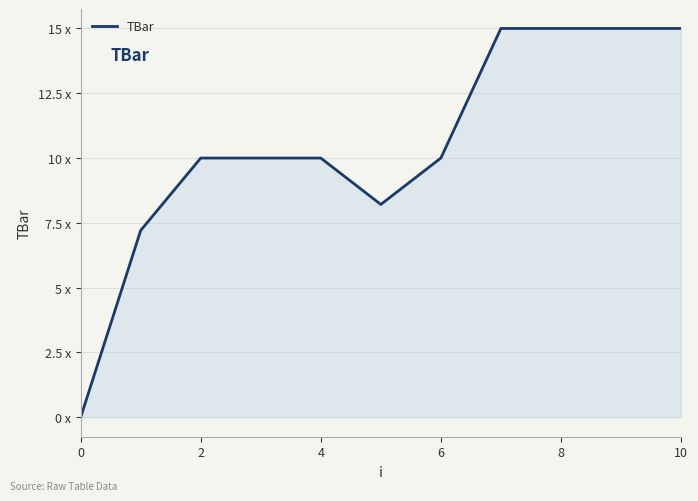

What is the average value?

10.5